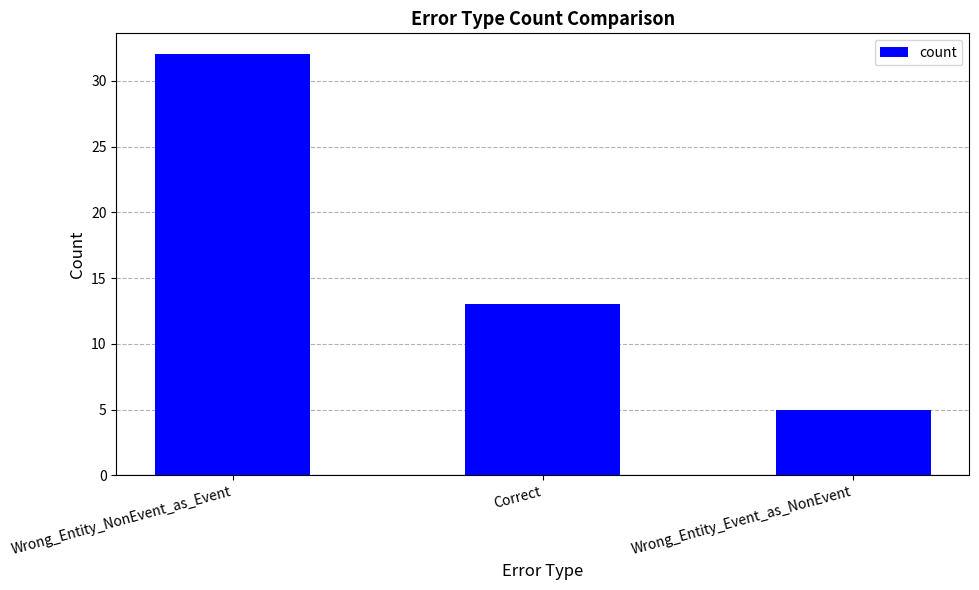

Approximately how many times larger is the value at Wrong_Entity_Event_as_NonEvent compared to Wrong_Entity_NonEvent_as_Event?

0.2